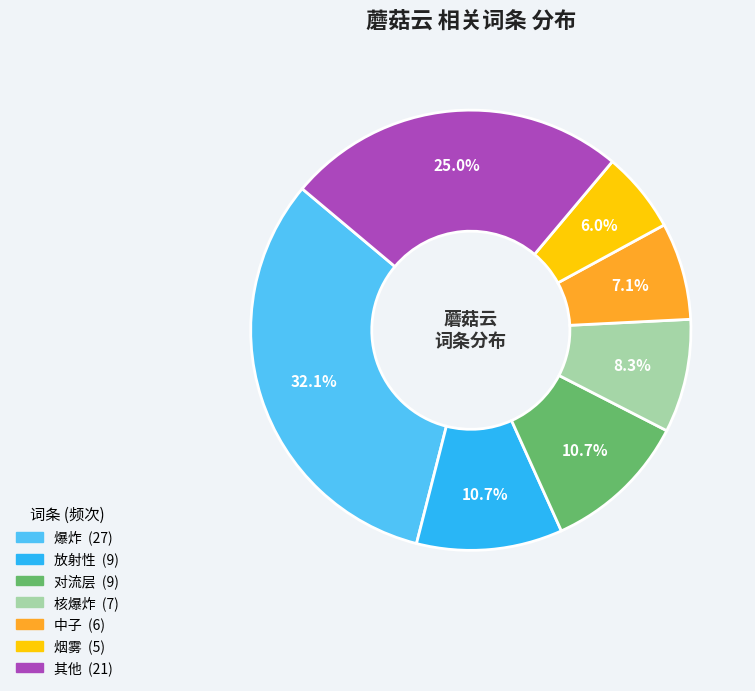

Does any single category account for the majority?

No